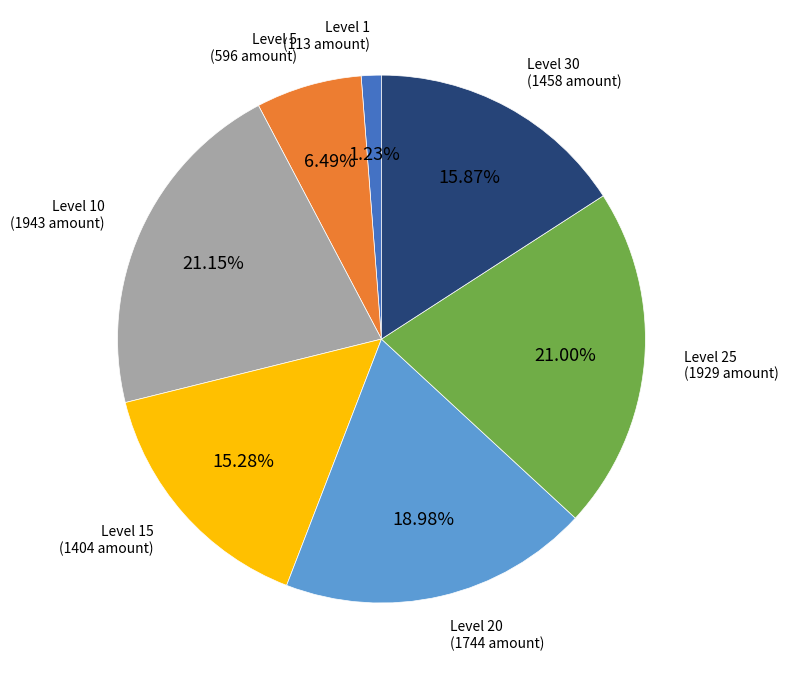

Is there any slice that represents more than half of the pie?

No